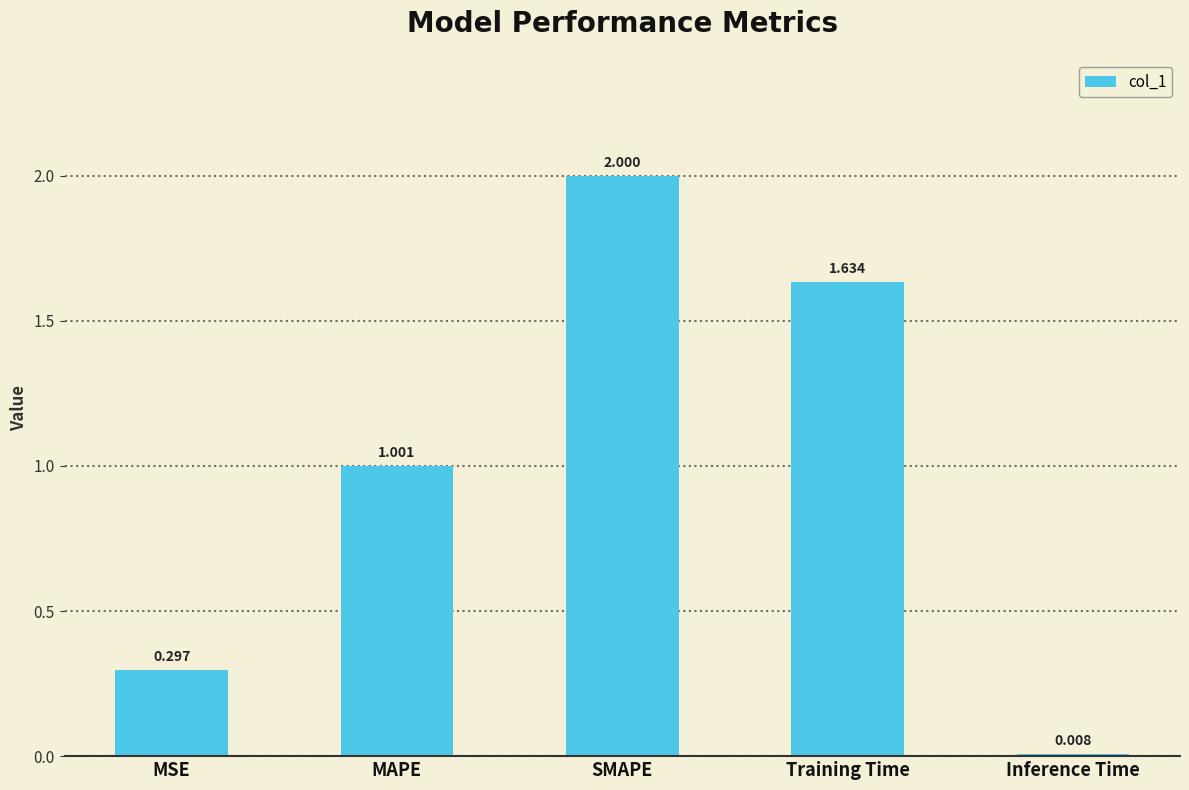

What is the label of the 1st bar from the left?

MSE